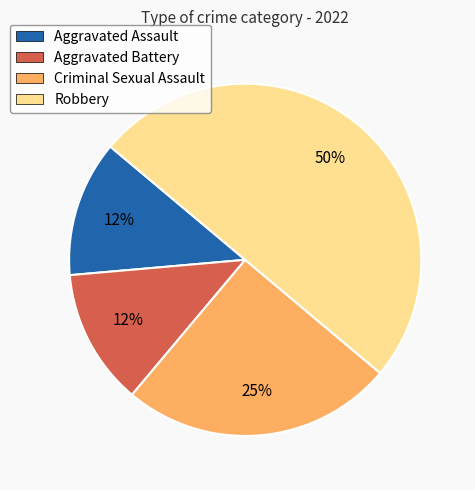

What percentage is the Criminal Sexual Assault slice, to the nearest percent?

25%